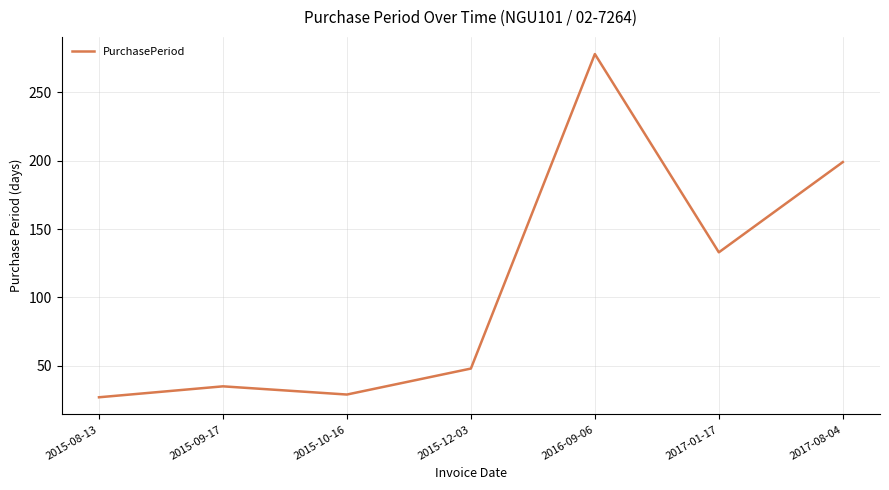

What is the sum of the values at 2017-01-17 and 2015-09-17?

168